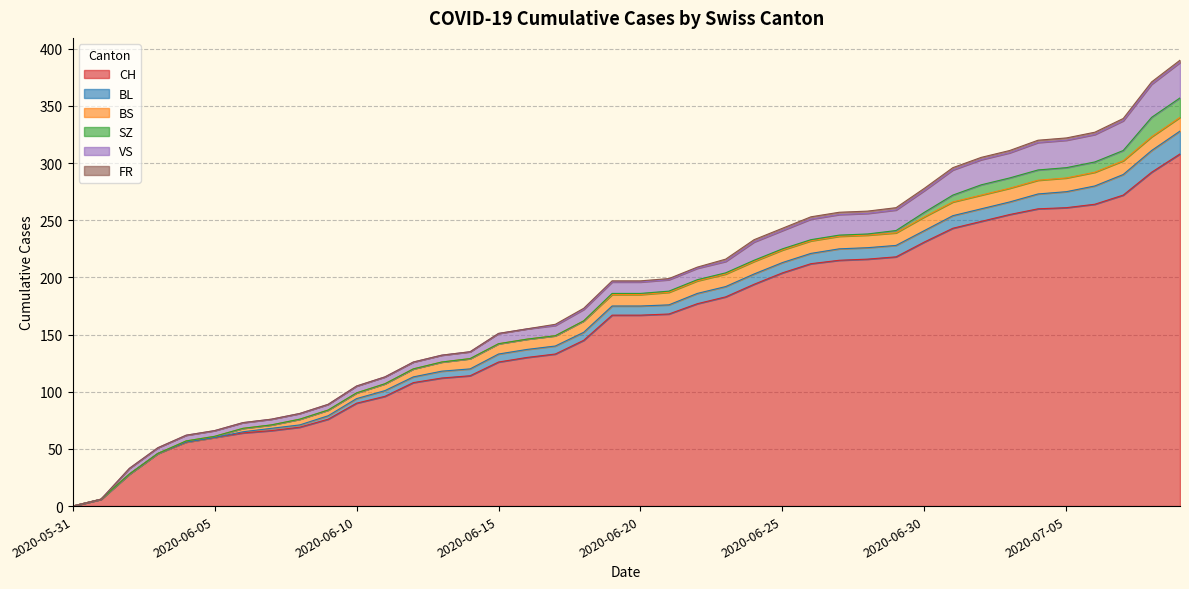

What are all the series names shown in the legend?

CH, BL, BS, SZ, VS, FR